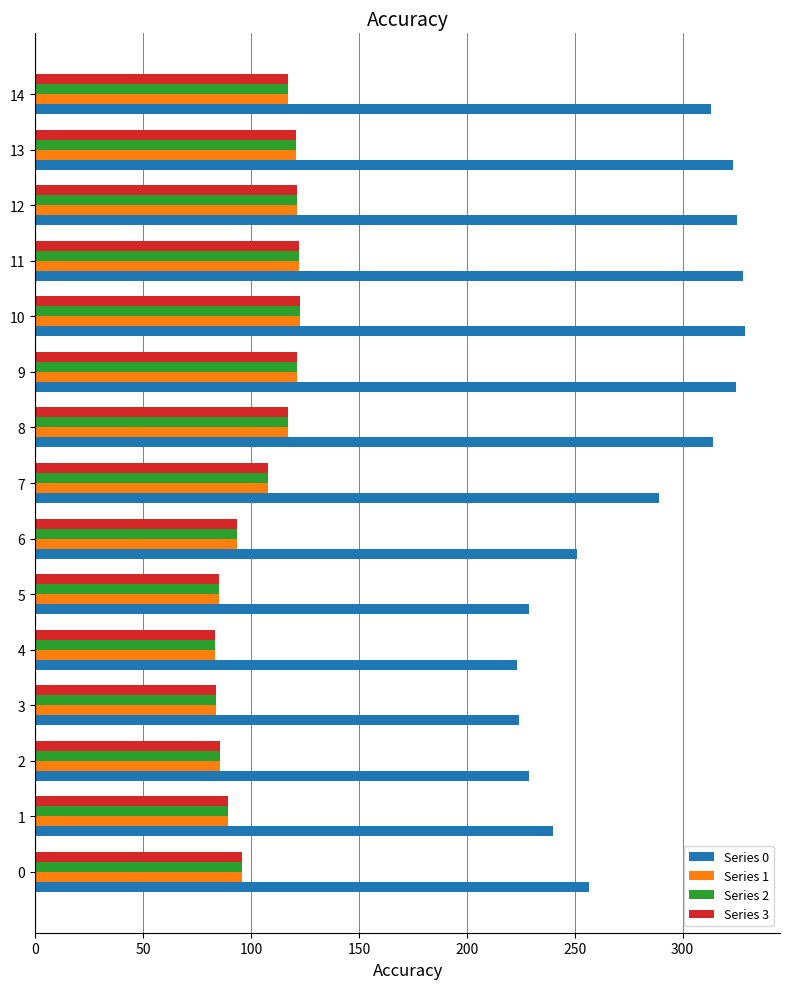

How many data points does each series have?

15